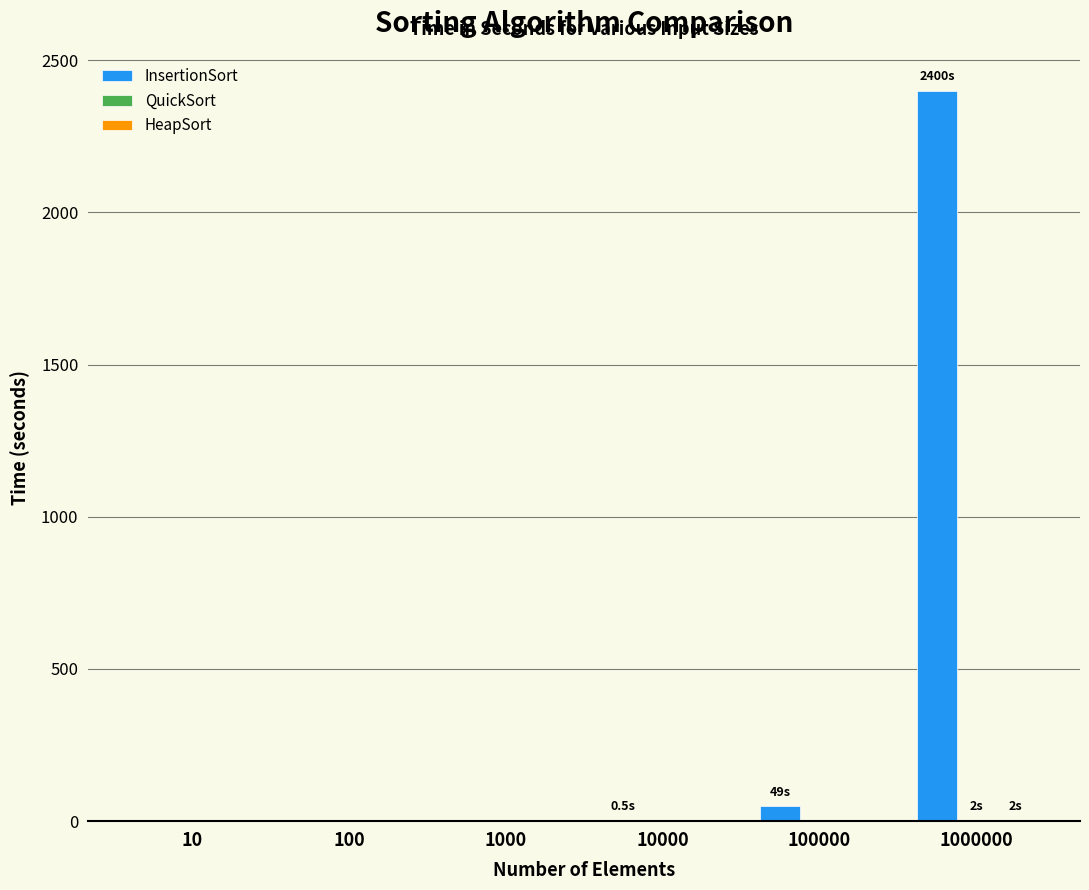

The InsertionSort series shows 3515.9 at 1000000. True or false?

False